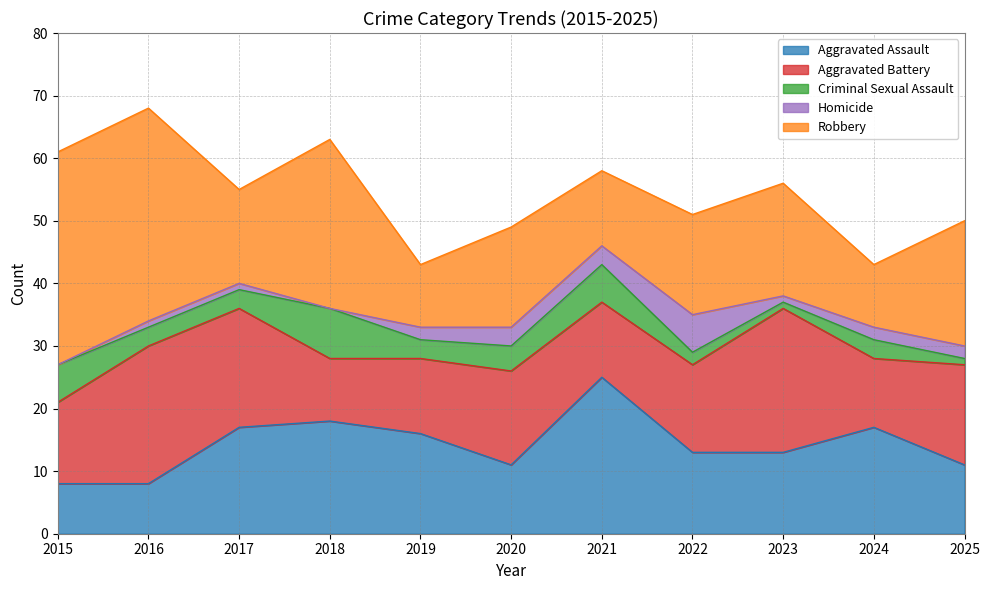

How many data points in Criminal Sexual Assault are above 3?

4